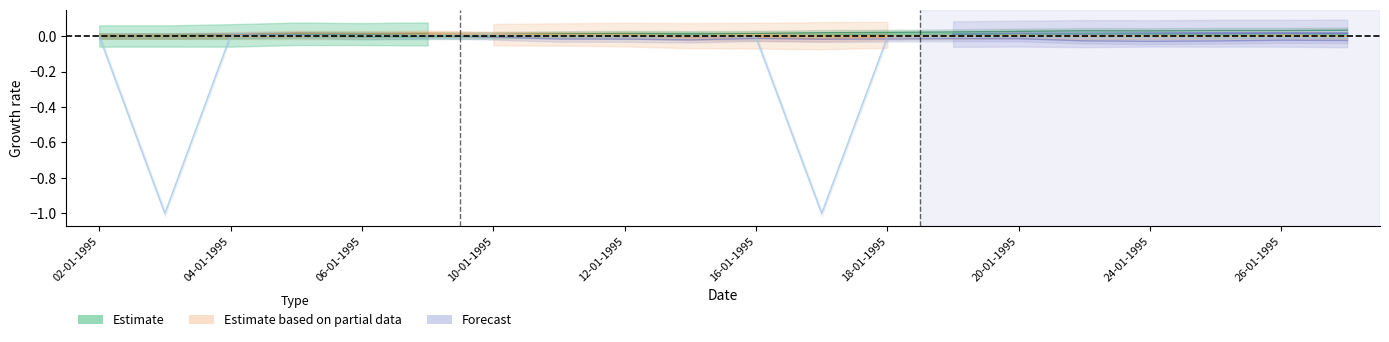

What is the label of the 12th point from the right?

12-01-1995